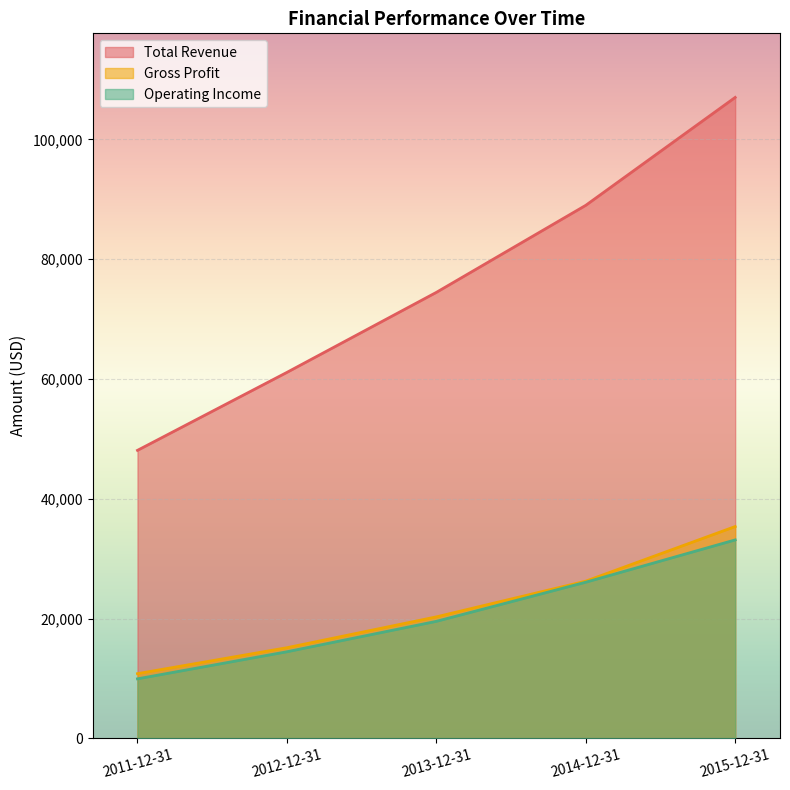

What is the maximum value for Operating Income?

33122